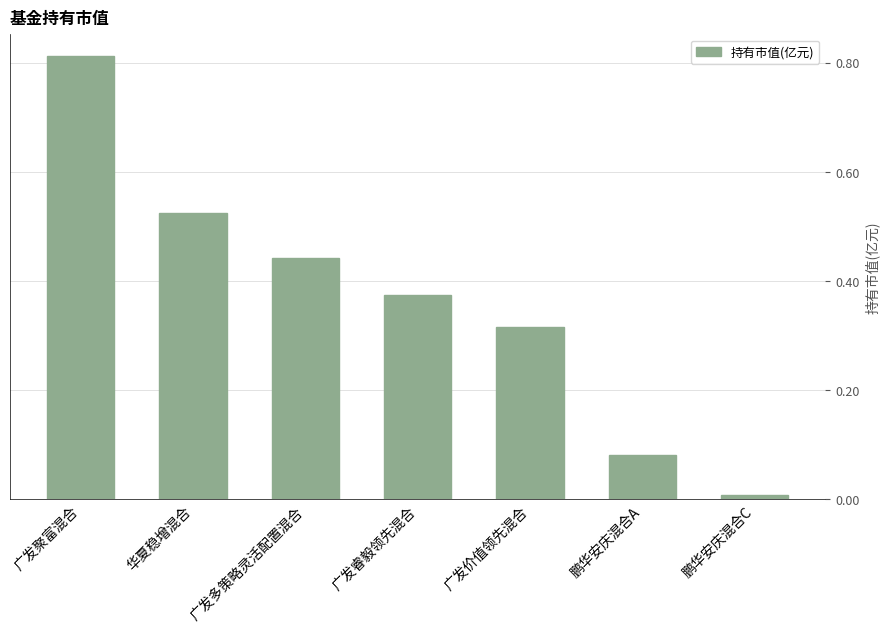

List the labels in order of value, largest first.

广发聚富混合, 华夏稳增混合, 广发多策略灵活配置混合, 广发睿毅领先混合, 广发价值领先混合, 鹏华安庆混合A, 鹏华安庆混合C